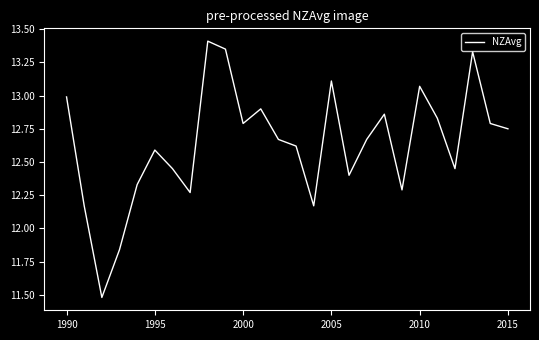

What is the greatest value displayed?

13.4